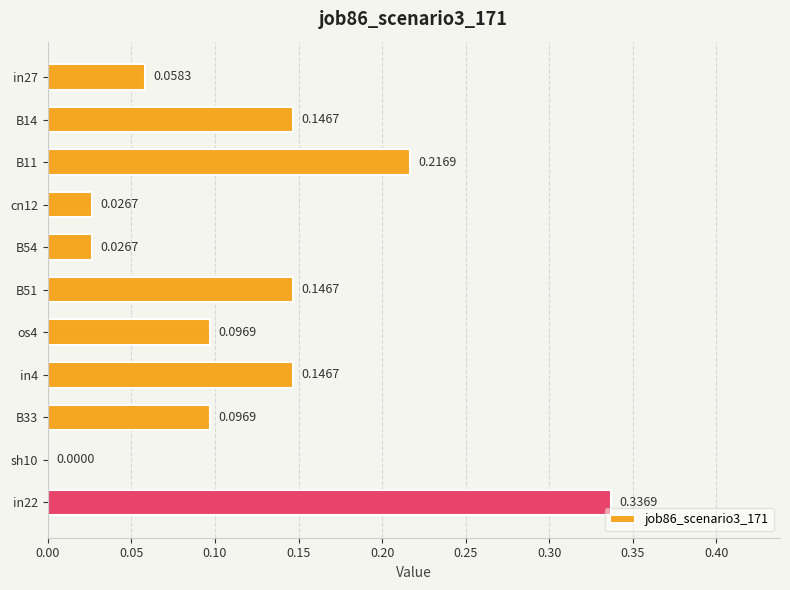

Are the bars grouped side by side (vs. stacked)?

No